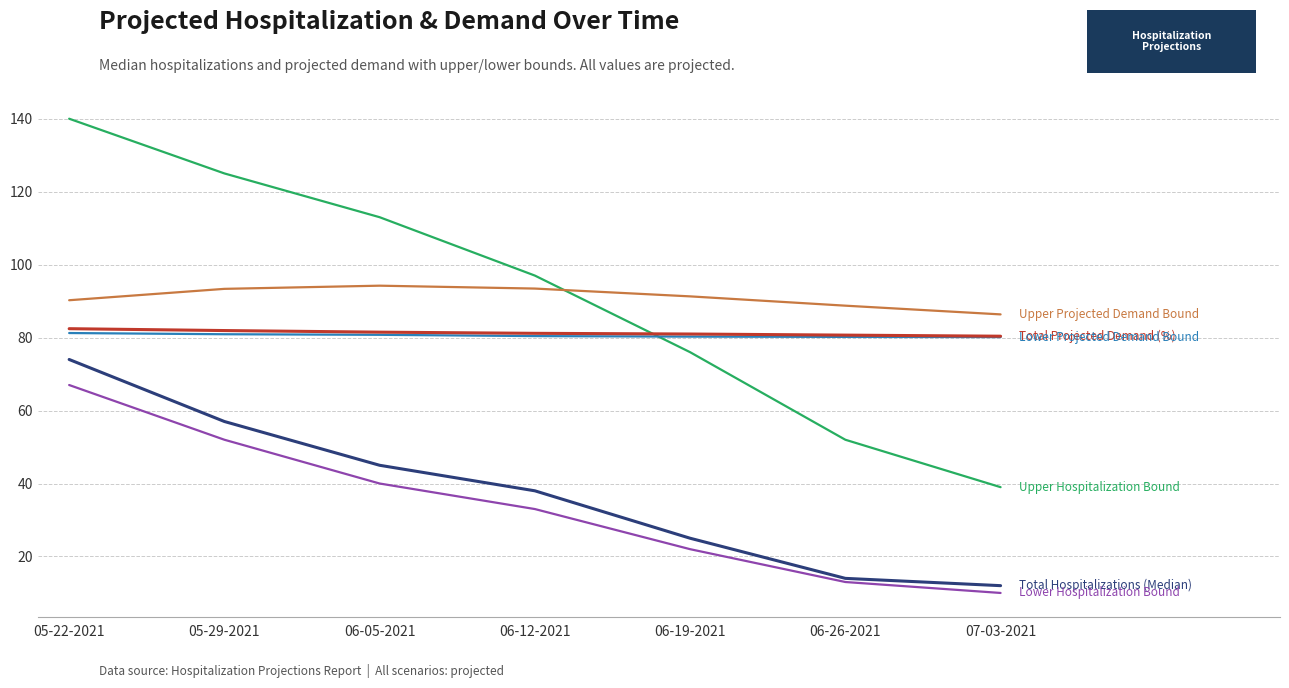

What position from the left is 06-26-2021?

6